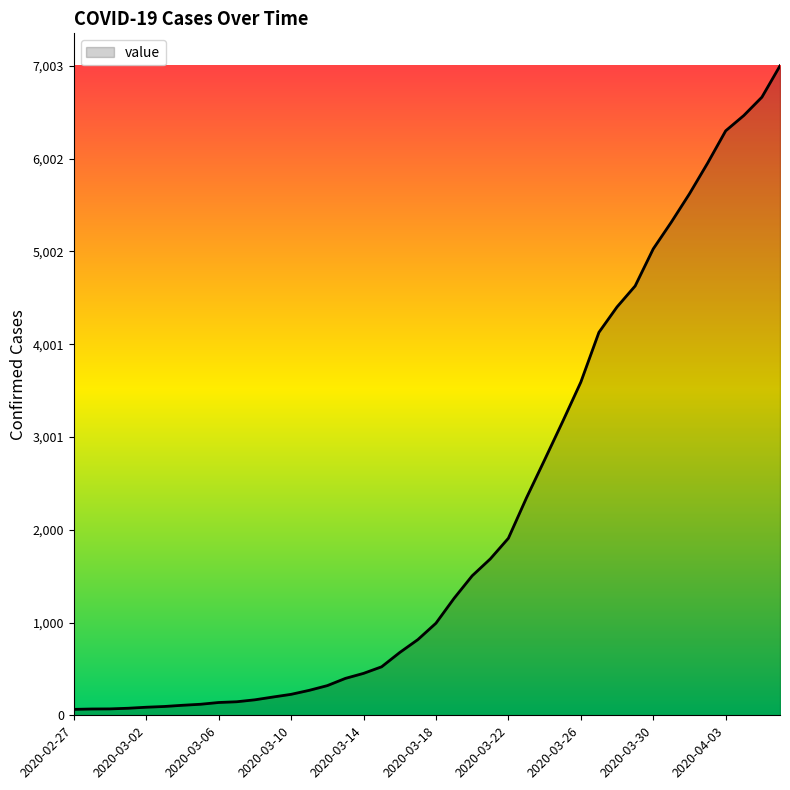

What is the difference between the maximum and minimum values?

6939